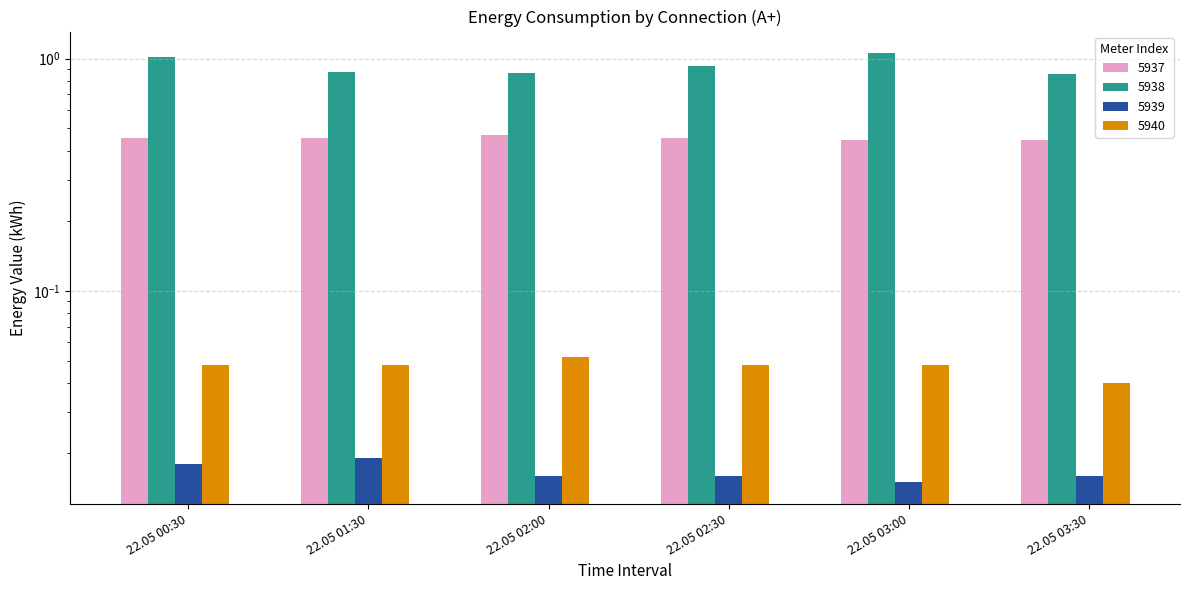

What is the label of the 4th bar from the left?

22.05 02:30